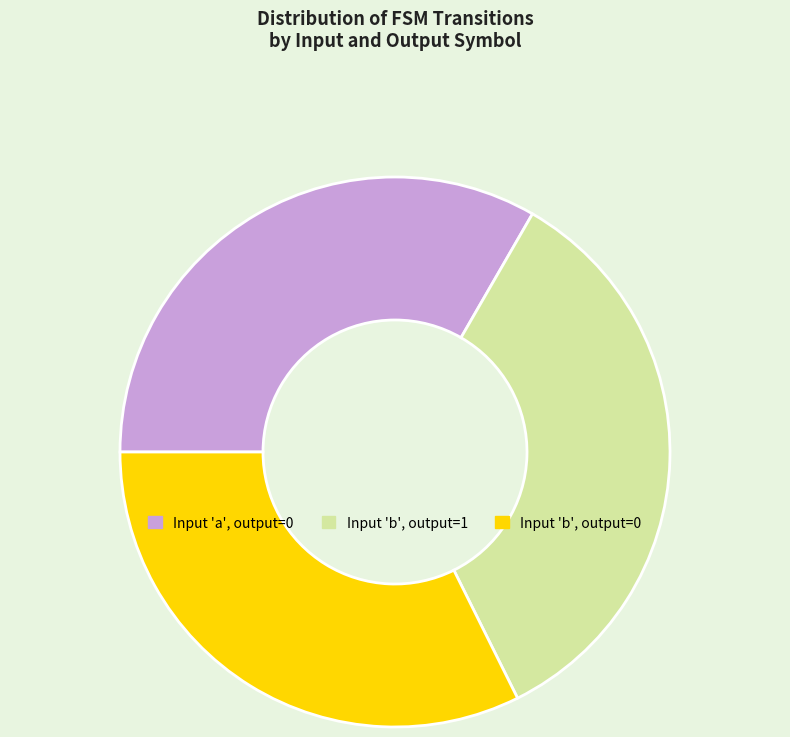

Is it true that Input 'a', output=0 is 33% of the pie?

True